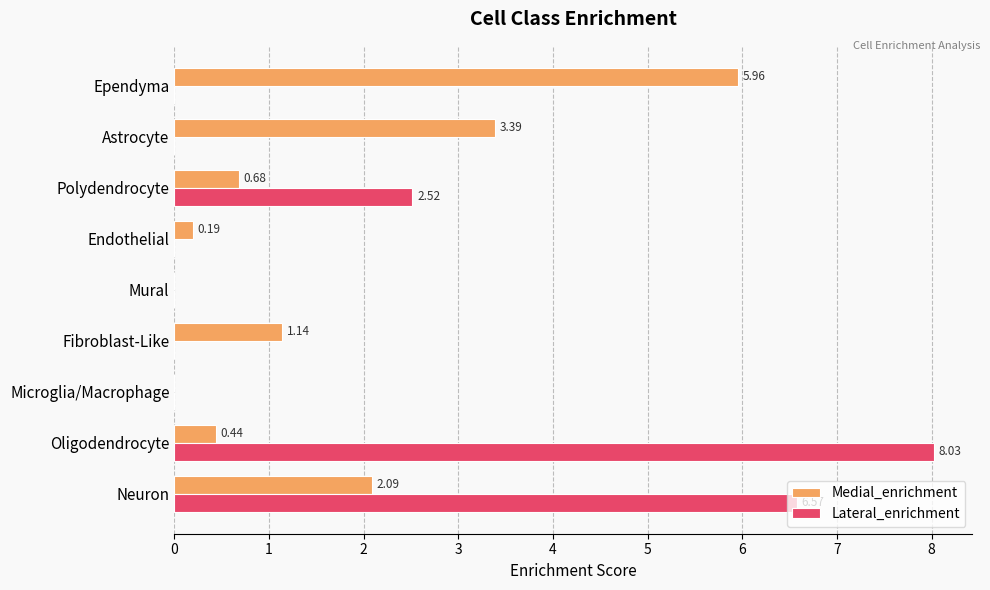

What is the total value across all series at Oligodendrocyte?

8.5